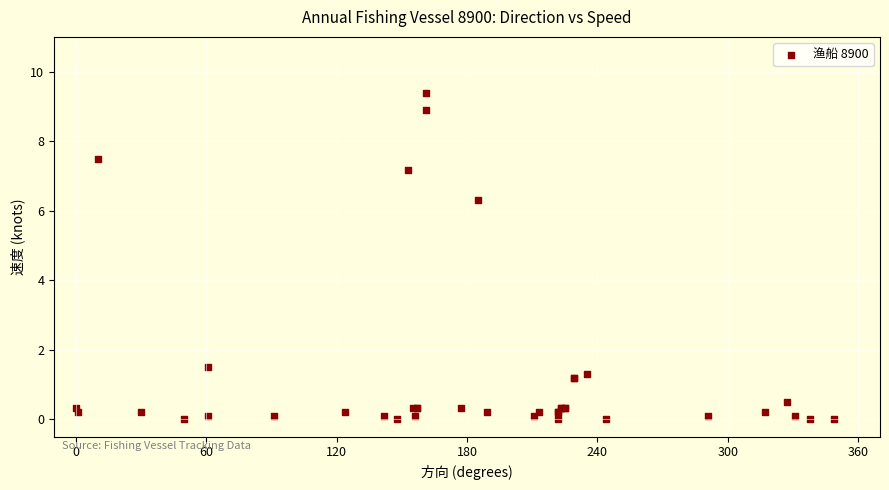

What Y value in the scatter plot is closest to 4?

6.3